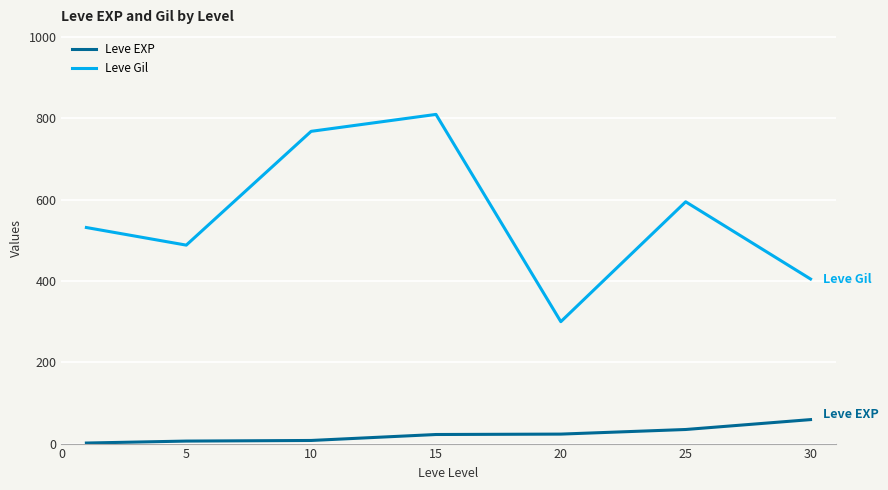

In Leve Gil, how many points are higher than both neighbors (excluding endpoints)?

2